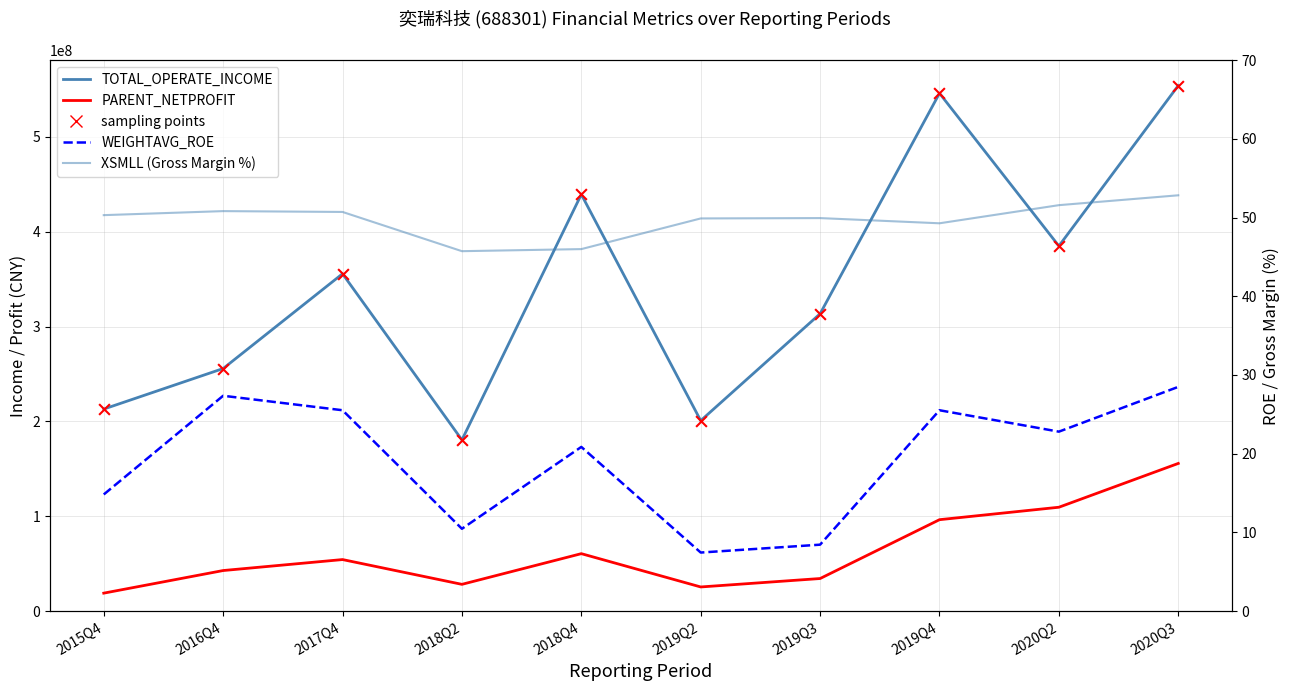

Is the value of TOTAL_OPERATE_INCOME sampling pts at 2019Q3 greater than the value of TOTAL_OPERATE_INCOME at 2020Q2?

No